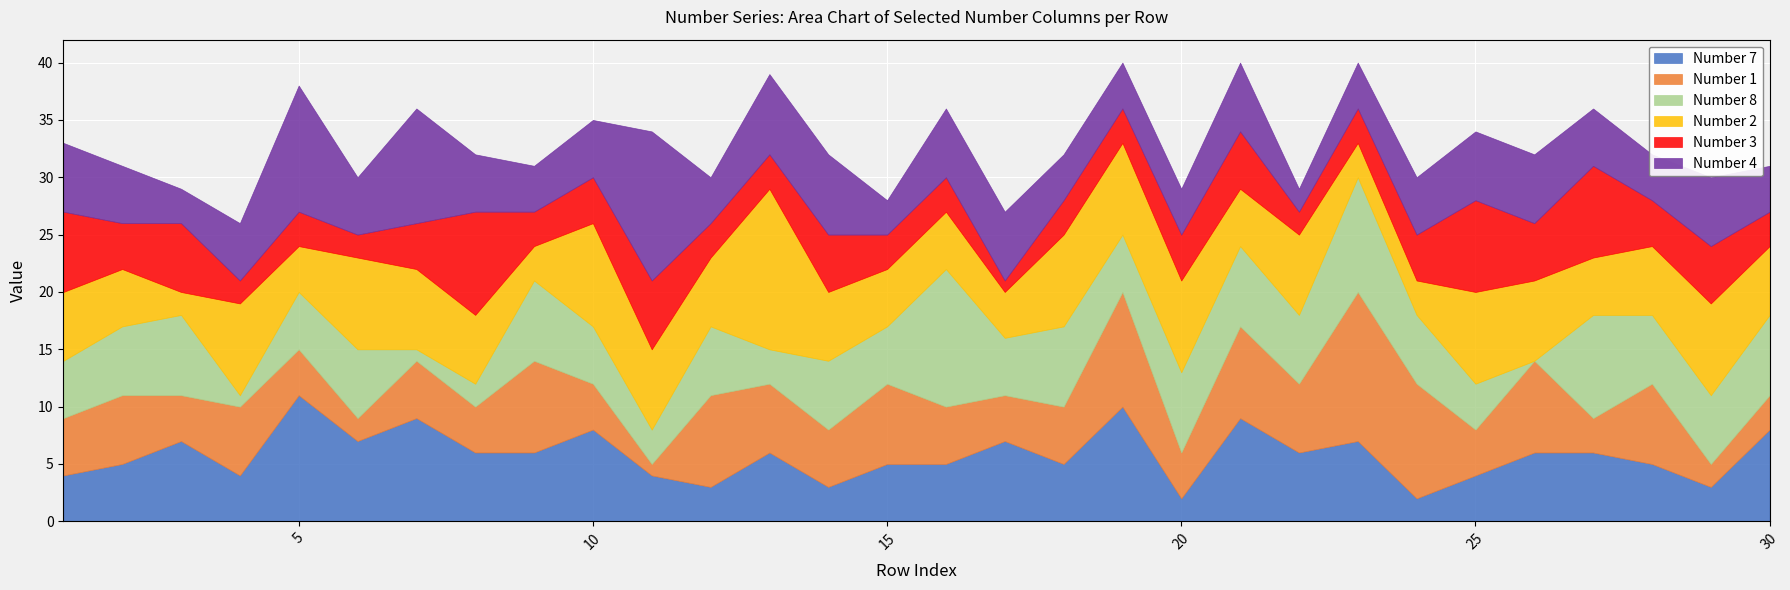

True or false: Number 2 has more than 2 interior local peaks.

True